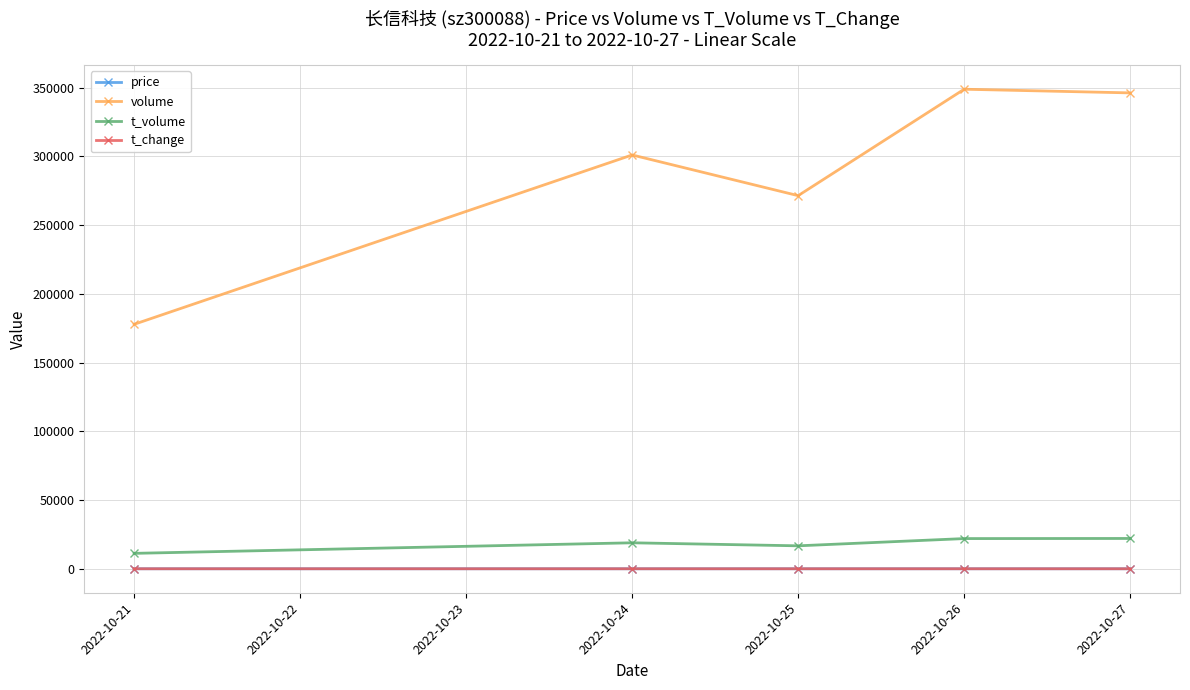

What is the spread (max minus min) of values at 2022-10-21?

177803.3